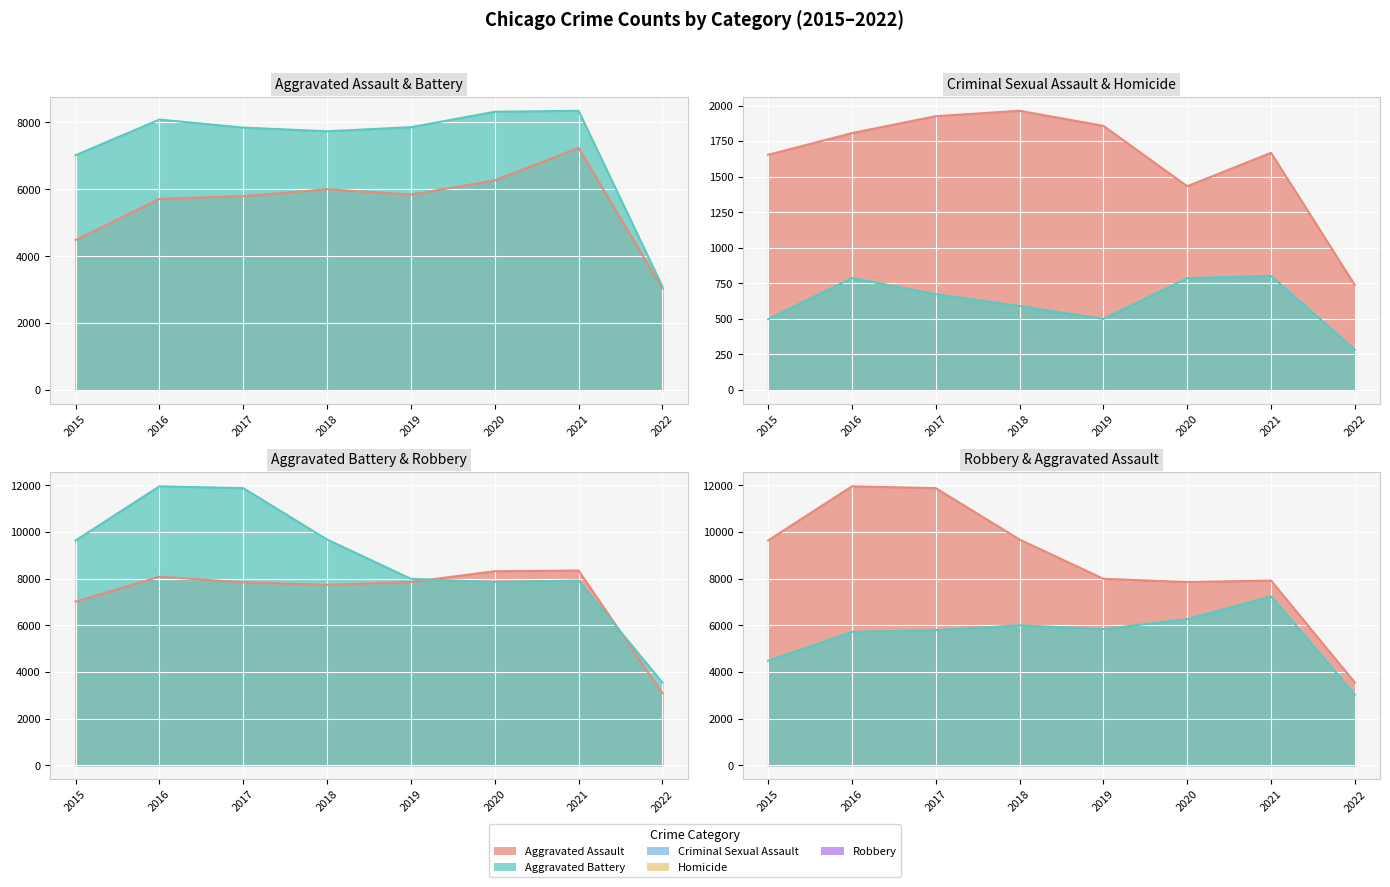

The value of Robbery at 2018 is 9679. True or false?

True